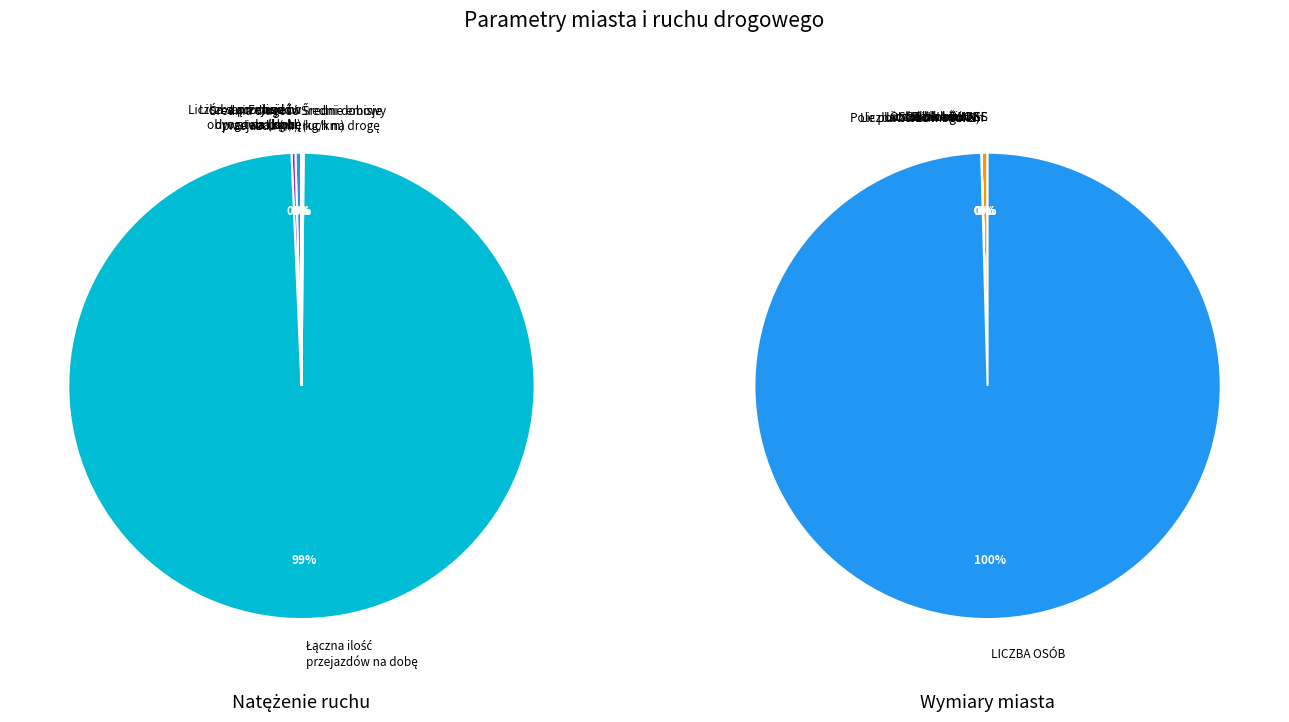

Does Liczba przejazdów na dobę represent more than half of the total?

No